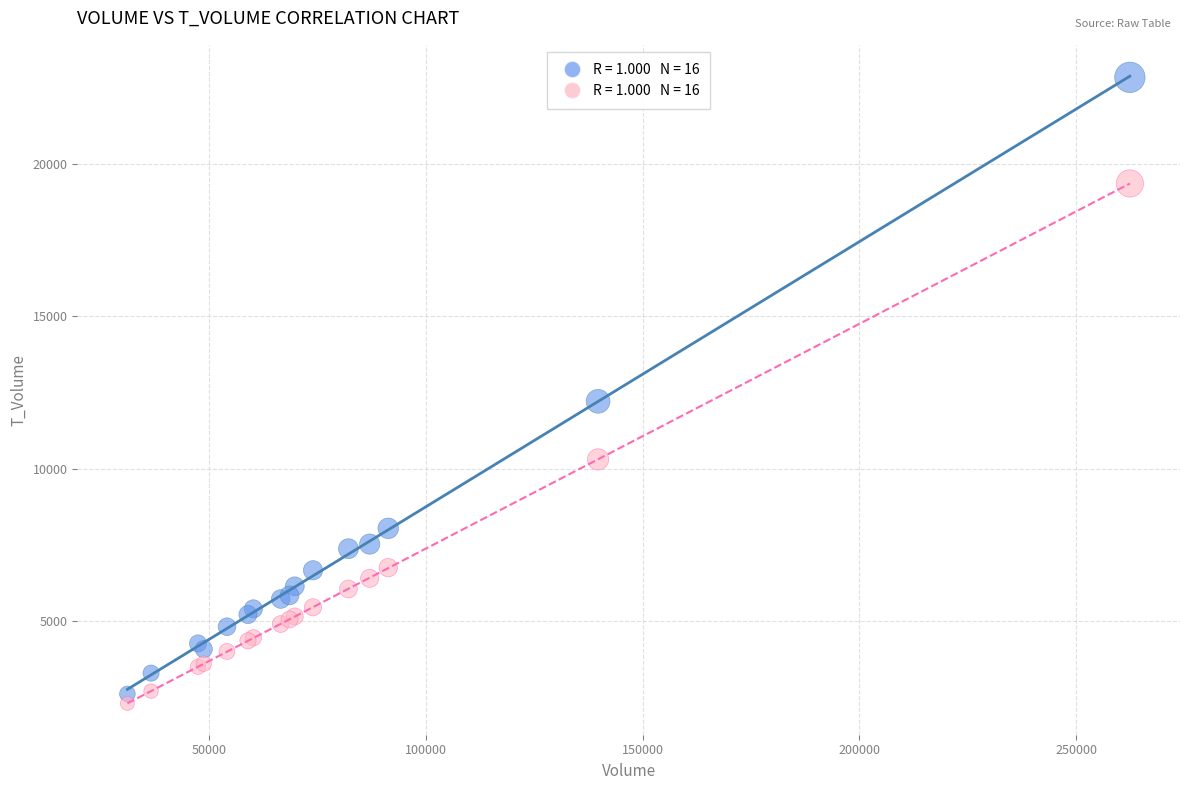

Across all series, what Y value is closest to 12565?

12205